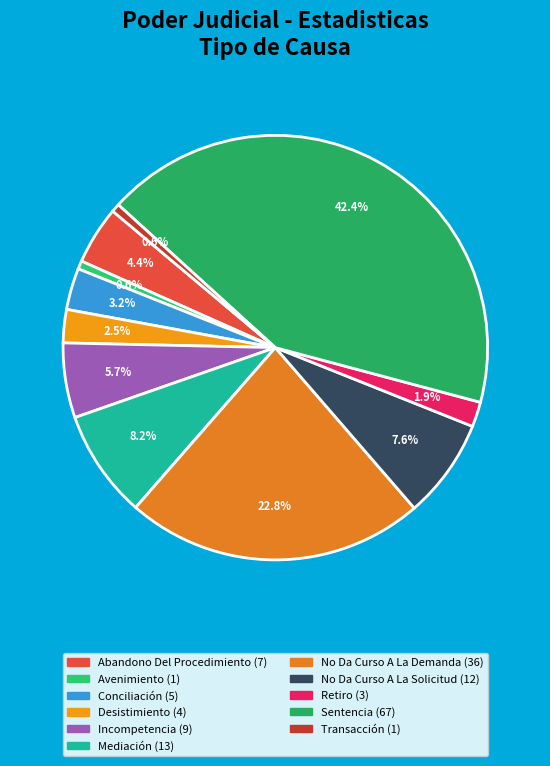

Does any single category account for the majority?

No